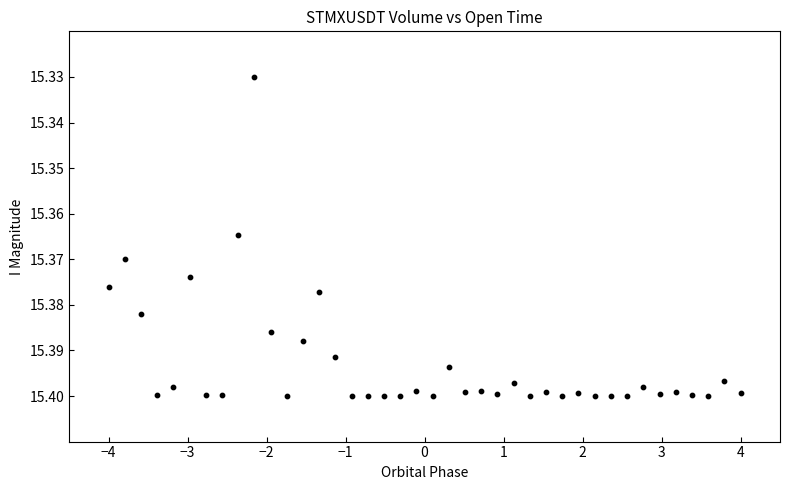

How many data points are displayed?

40